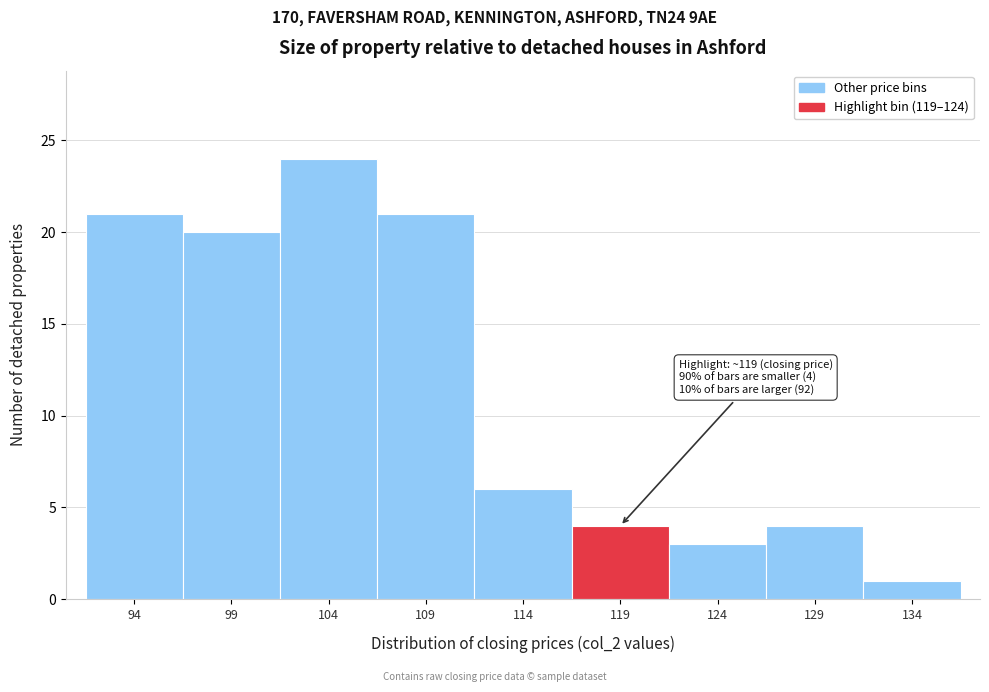

Reading left to right, list all the values displayed in this chart.

21	20	24	21	6	4	3	4	1